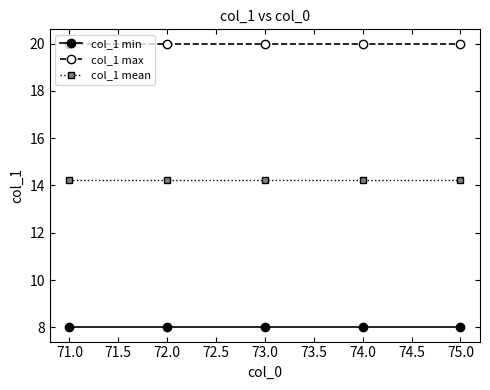

What is the label of the 1st point from the left?

71.0